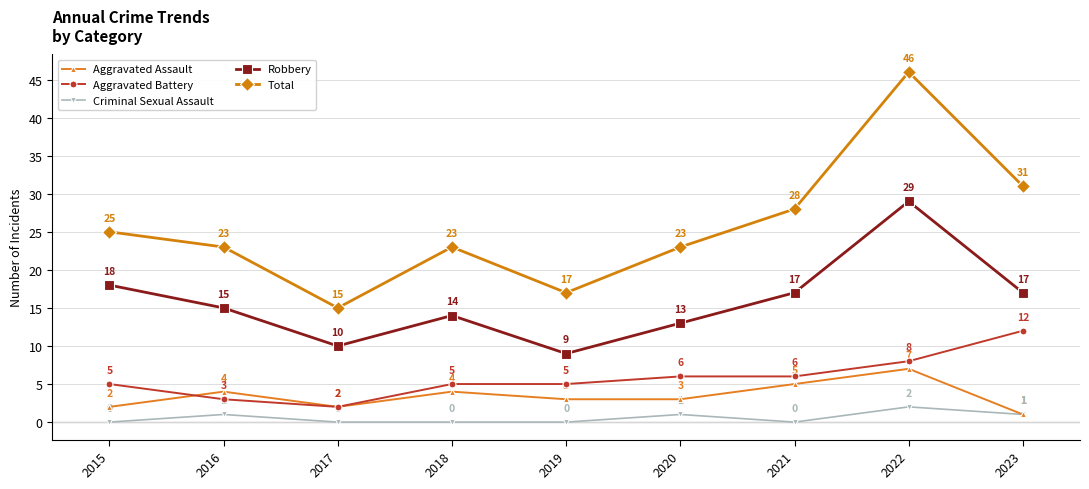

True or false: Aggravated Battery and Total intersect in this chart.

False